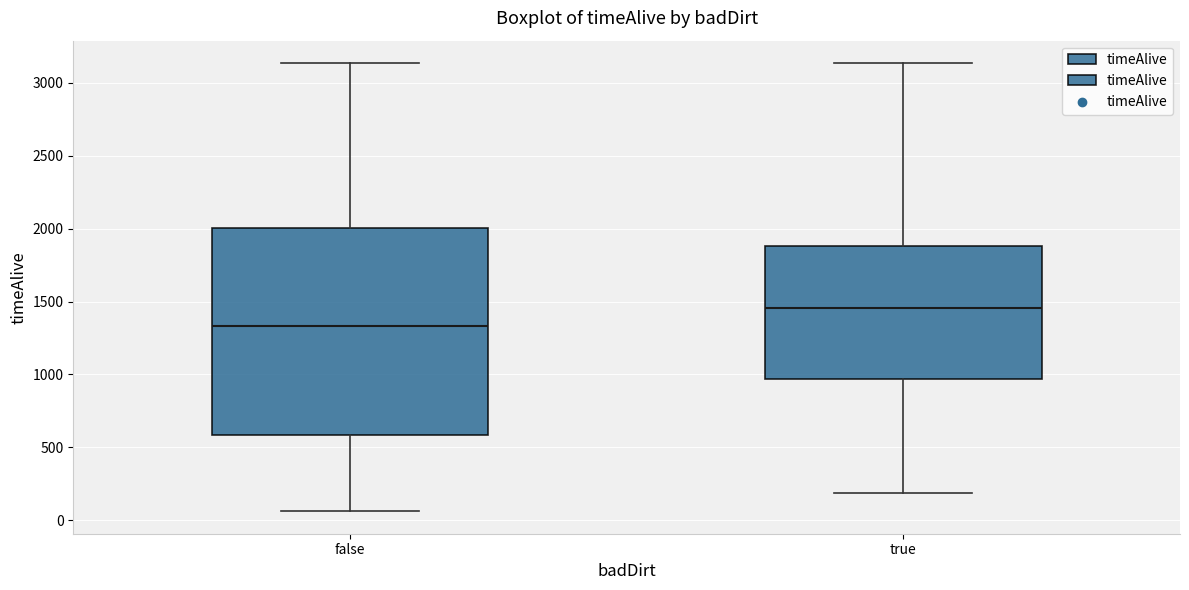

Reading left to right, transcribe this box plot: for each box, give where its median line is, the range the box spans, and where its two whiskers end, as read against the y-axis. The values are not printed on the chart, so give them approximately, as read against the axis.

false: median 1350, box 600 to 2000, whiskers 50 to 3150
true: median 1450, box 950 to 1900, whiskers 200 to 3150